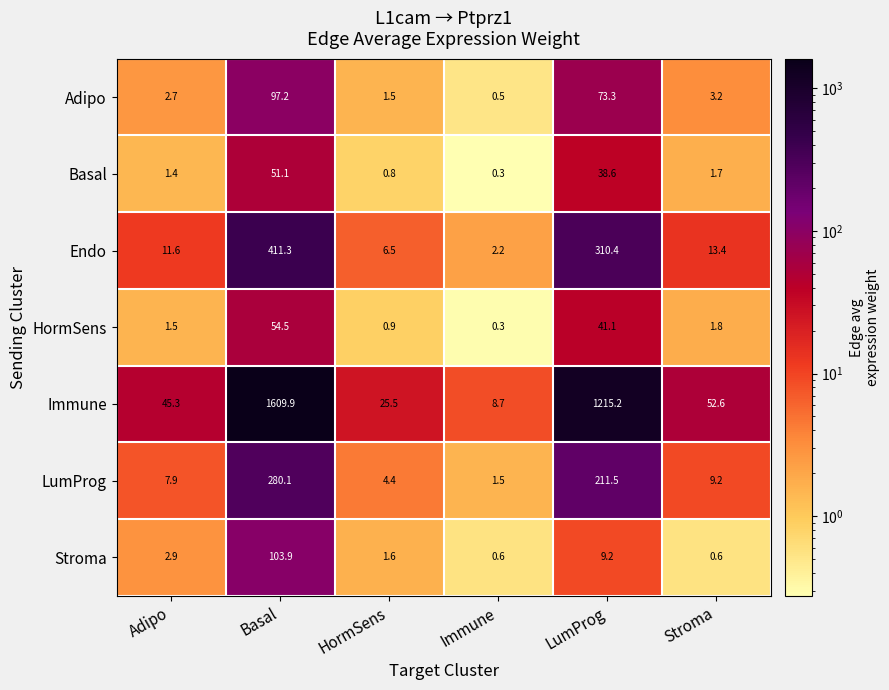

What is the maximum value shown in the chart?

1609.9